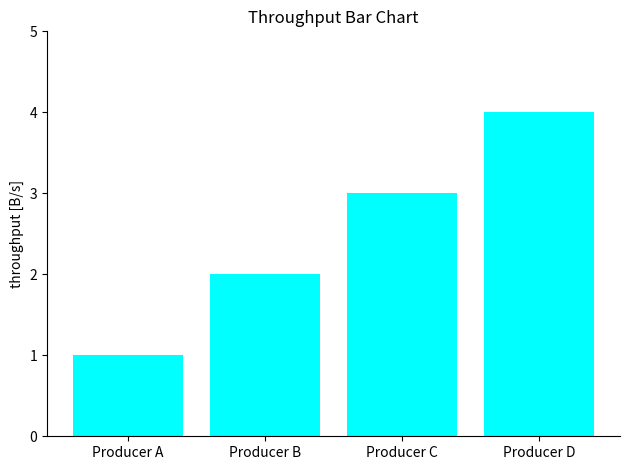

What is the sum of all values?

10